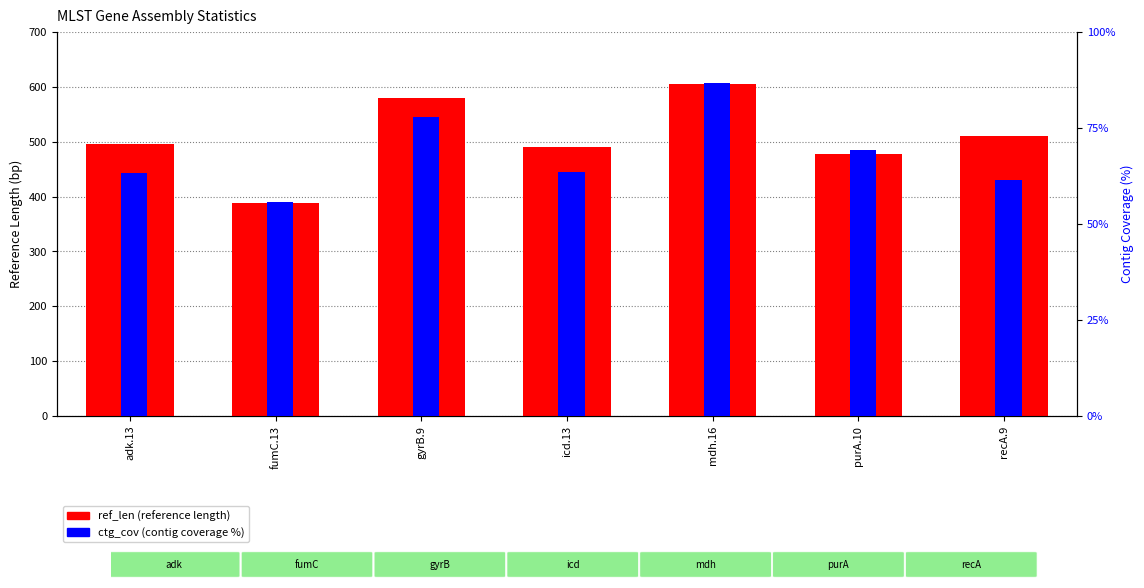

What is the label of the 2nd bar from the right?

purA.10